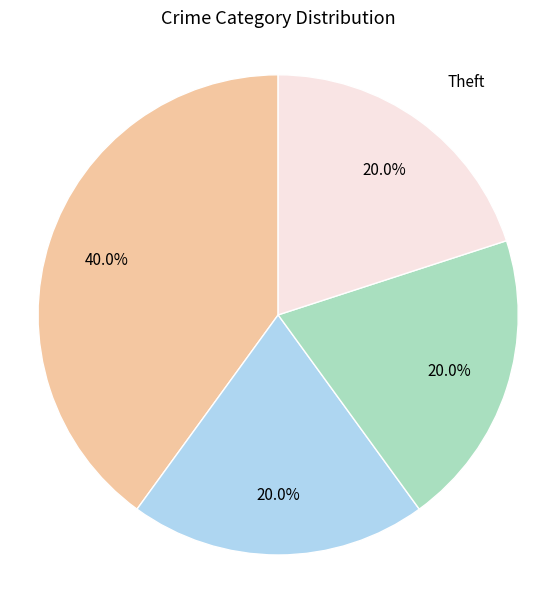

Does any single category account for the majority?

No